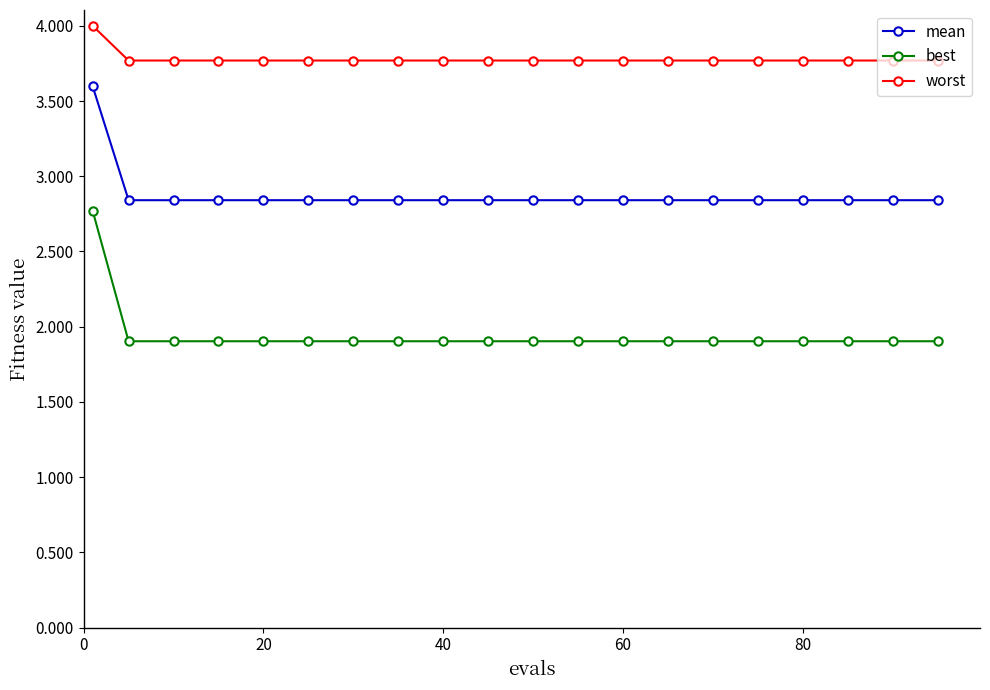

Which series has the largest range (max minus min)?

best